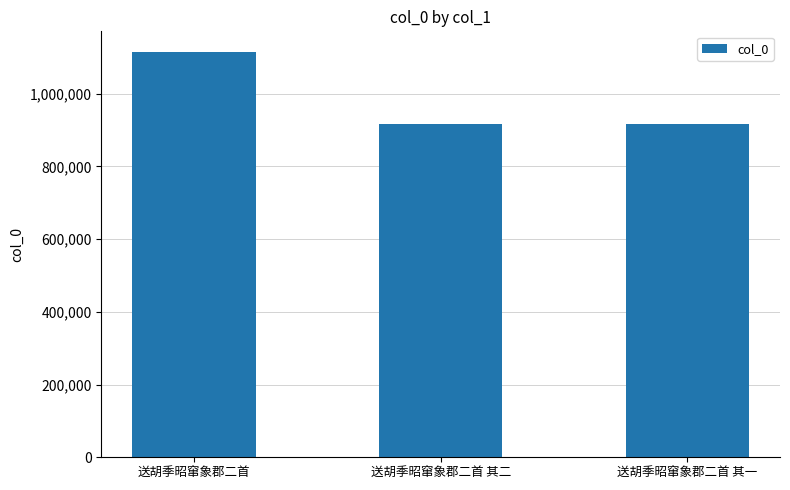

The chart shows a value of 916702 at 送胡季昭窜象郡二首 其二. True or false?

True